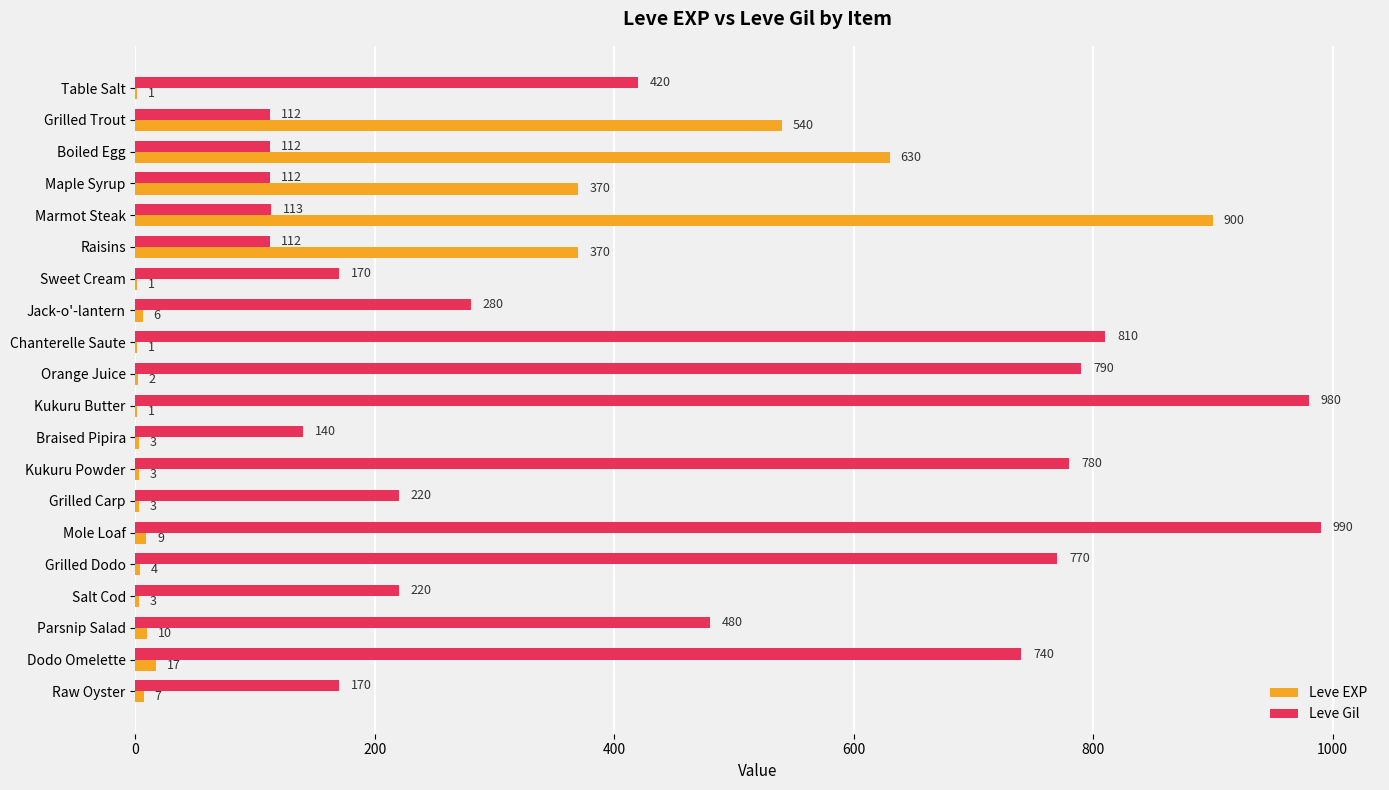

Read the Leve Gil value at Grilled Dodo.

770